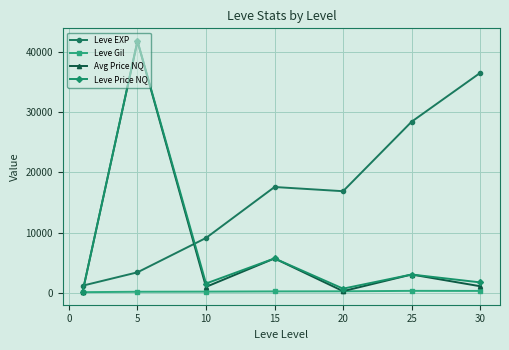

What is the value of the Leve Price NQ point at the 4th from the left?

5711.2